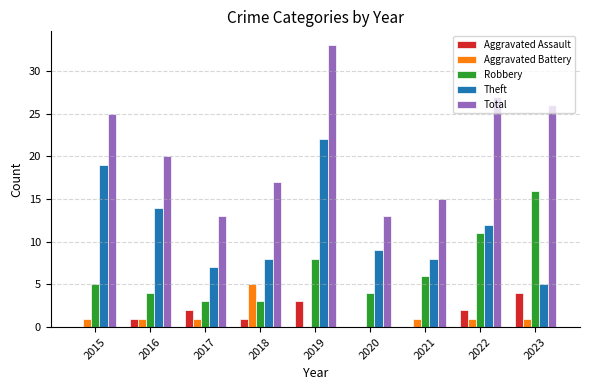

Reading right to left, list all the values displayed in this chart.

Aggravated Assault: 2023=4	2022=2	2021=0	2020=0	2019=3	2018=1	2017=2	2016=1	2015=0
Aggravated Battery: 2023=1	2022=1	2021=1	2020=0	2019=0	2018=5	2017=1	2016=1	2015=1
Robbery: 2023=16	2022=11	2021=6	2020=4	2019=8	2018=3	2017=3	2016=4	2015=5
Theft: 2023=5	2022=12	2021=8	2020=9	2019=22	2018=8	2017=7	2016=14	2015=19
Total: 2023=26	2022=27	2021=15	2020=13	2019=33	2018=17	2017=13	2016=20	2015=25